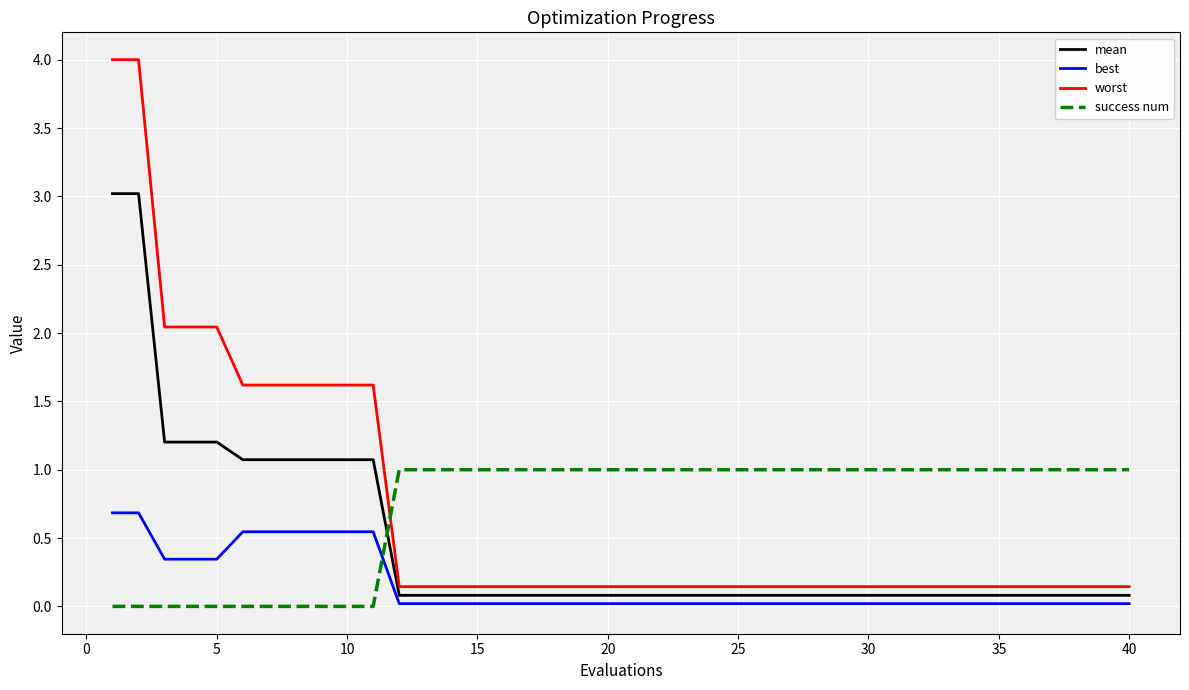

What is the average value of the worst series?

0.7